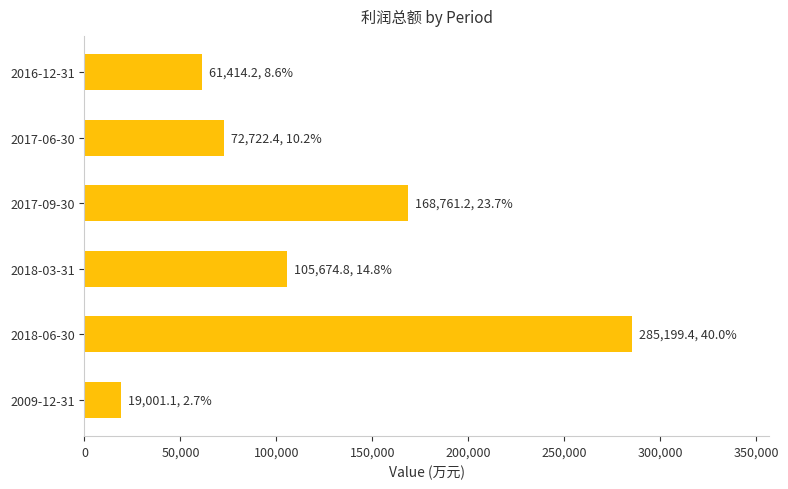

What is the average value?

118795.5